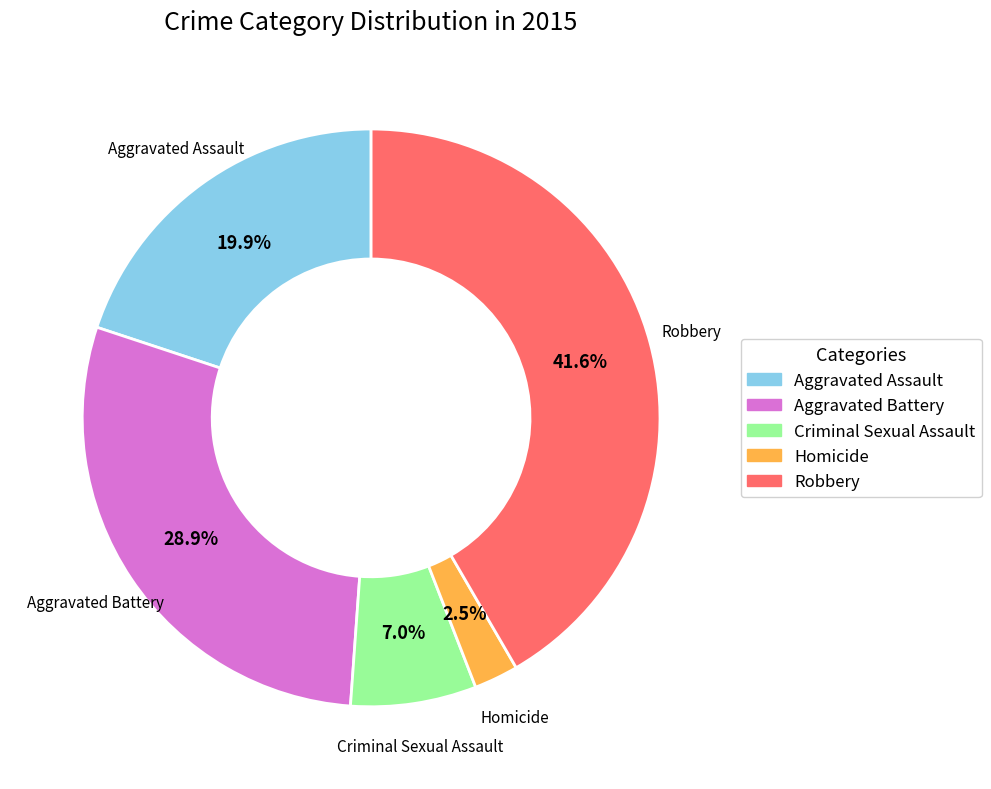

Which category has the smallest portion of the pie?

Homicide